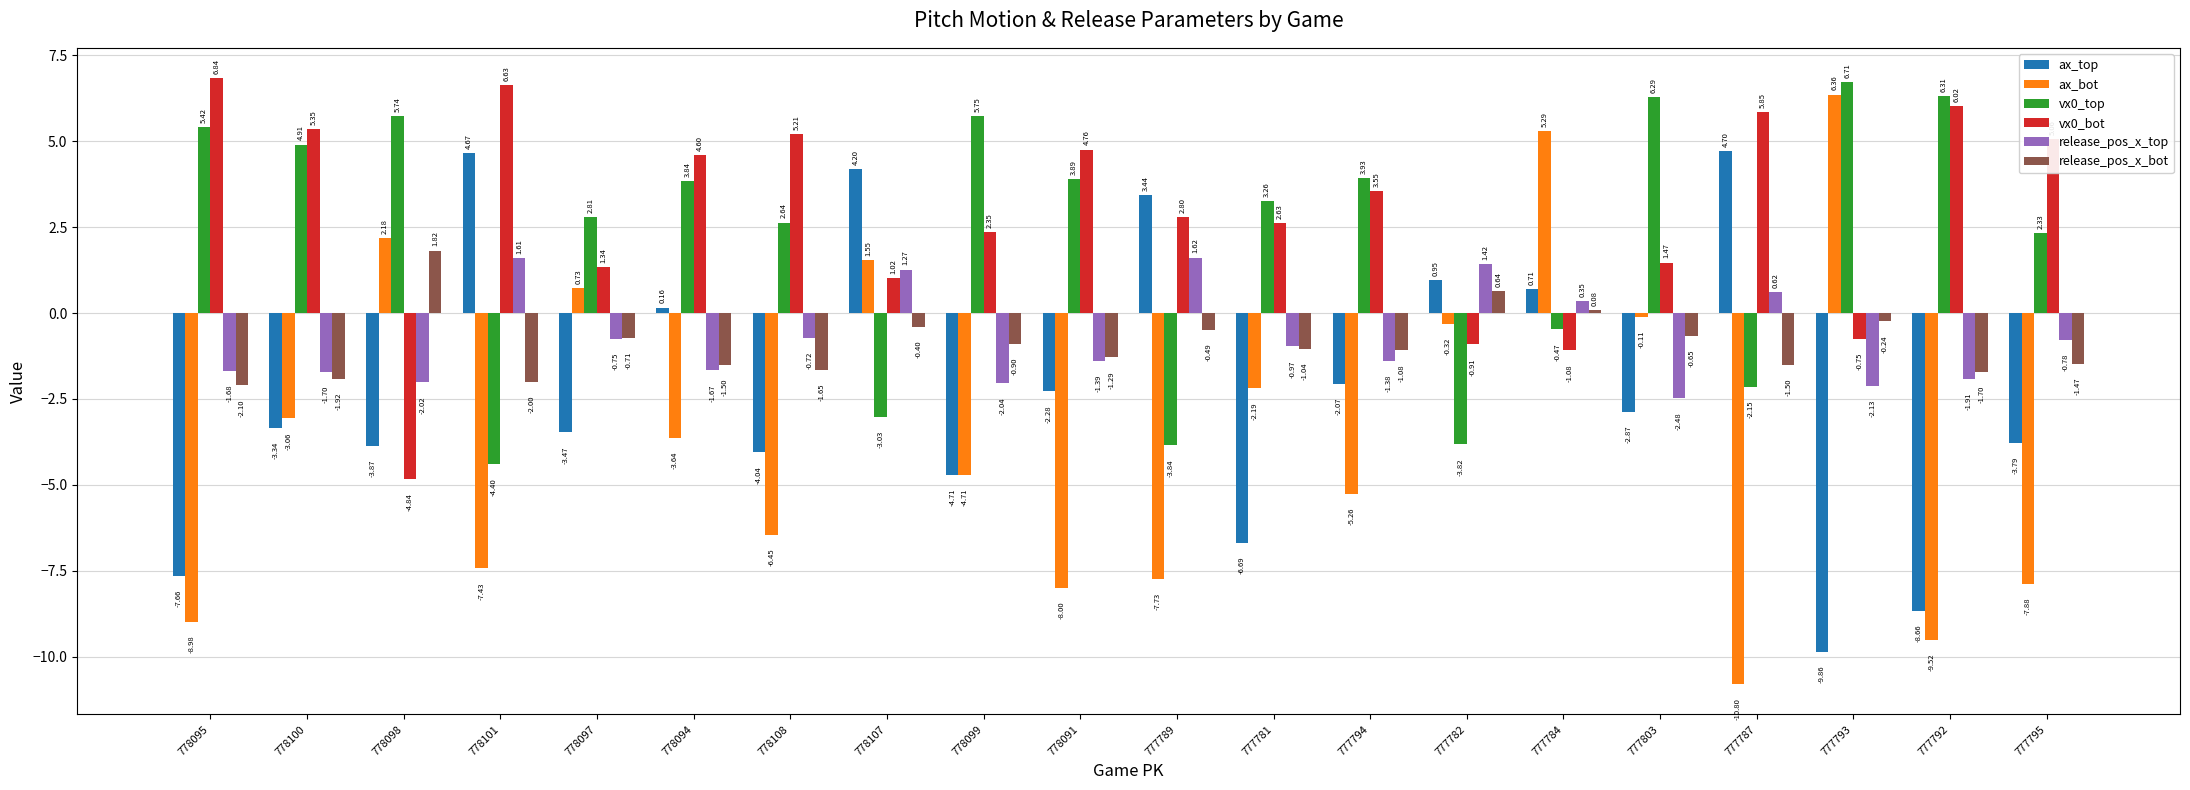

Which category has the lowest value in the ax_top series?

777793